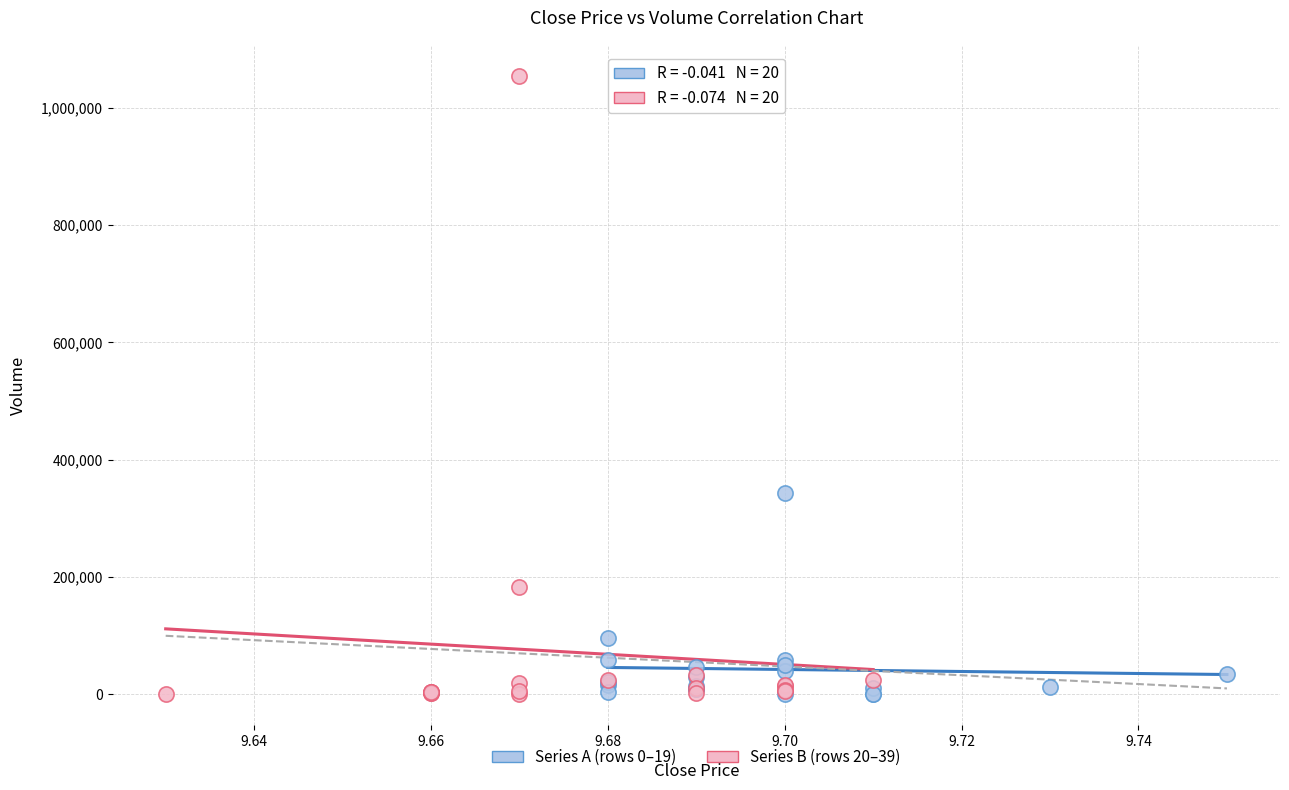

Which series has the largest Y range (max minus min)?

Series B (rows 20–39)